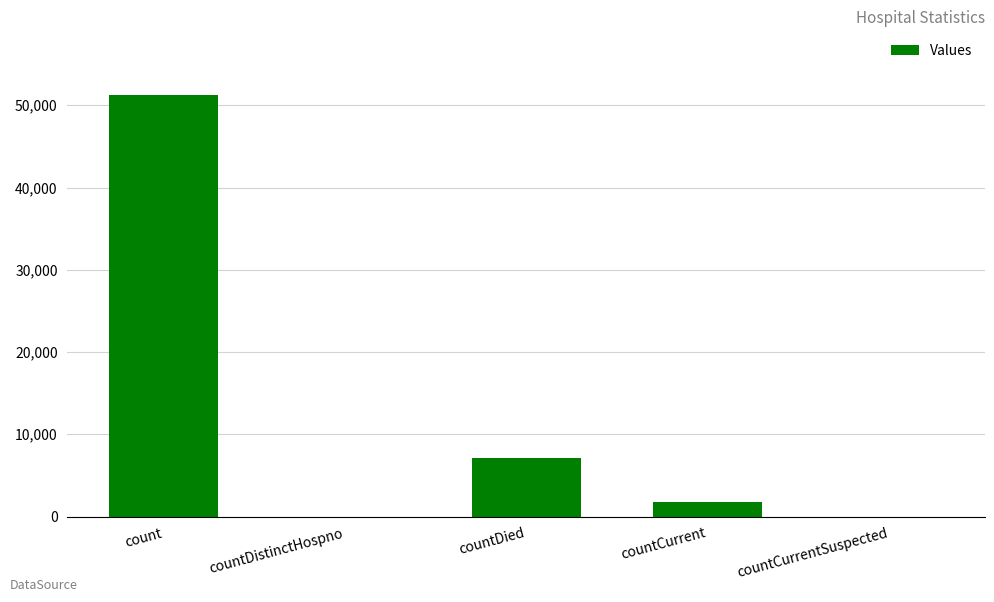

Reading right to left, transcribe all the data shown in this chart.

countCurrentSuspected=0	countCurrent=1763	countDied=7164	countDistinctHospno=0	count=51294